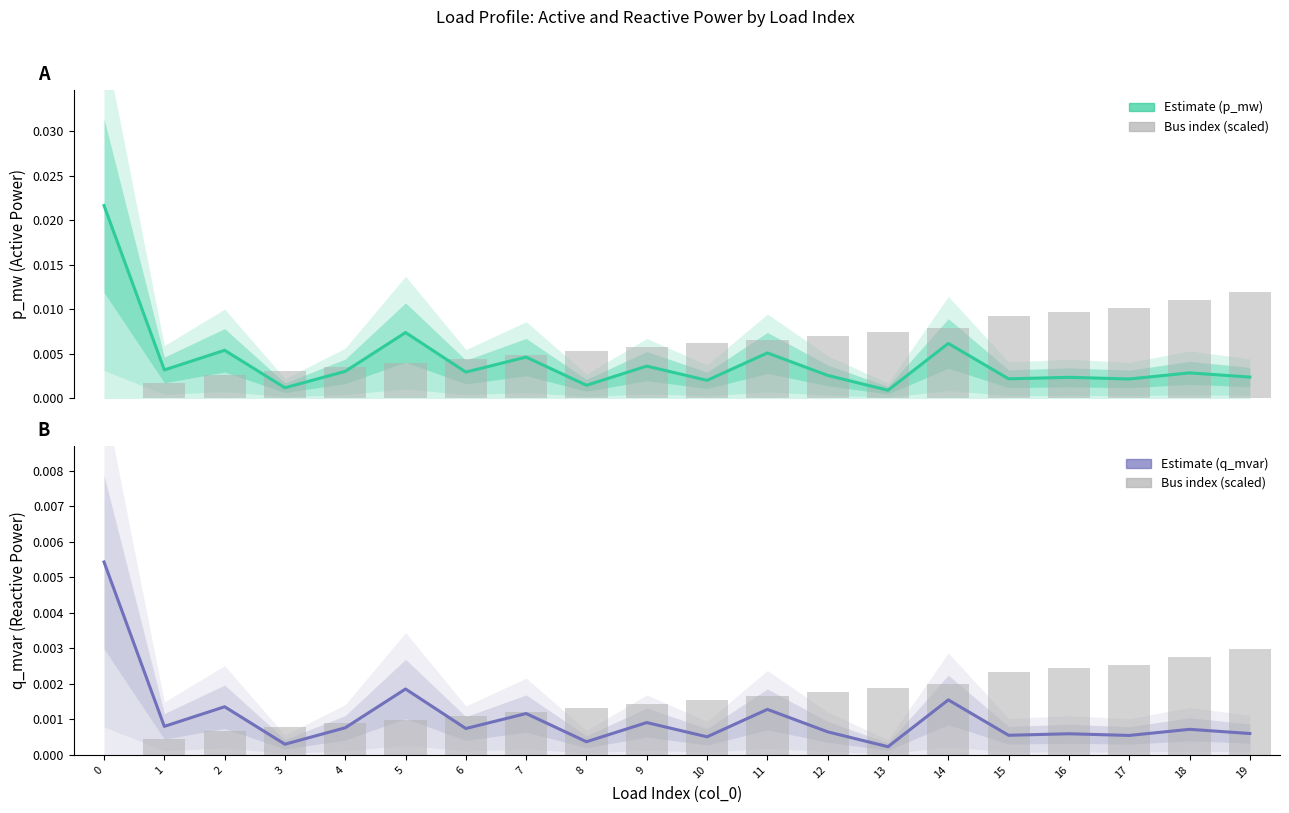

At how many categories does at least one series exceed 0?

20